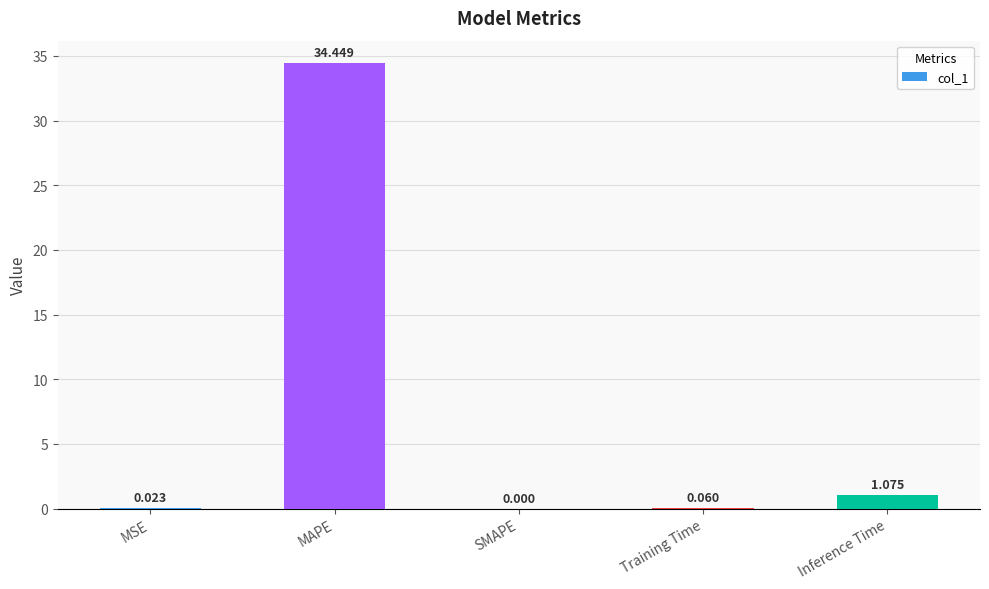

What value does the data have at MAPE?

34.4